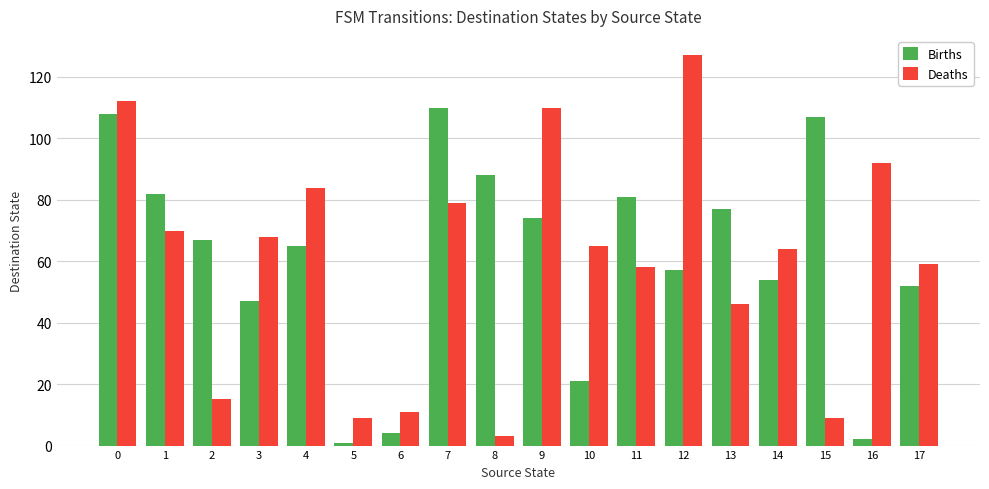

List the series in order of their peak value, lowest first.

Births, Deaths